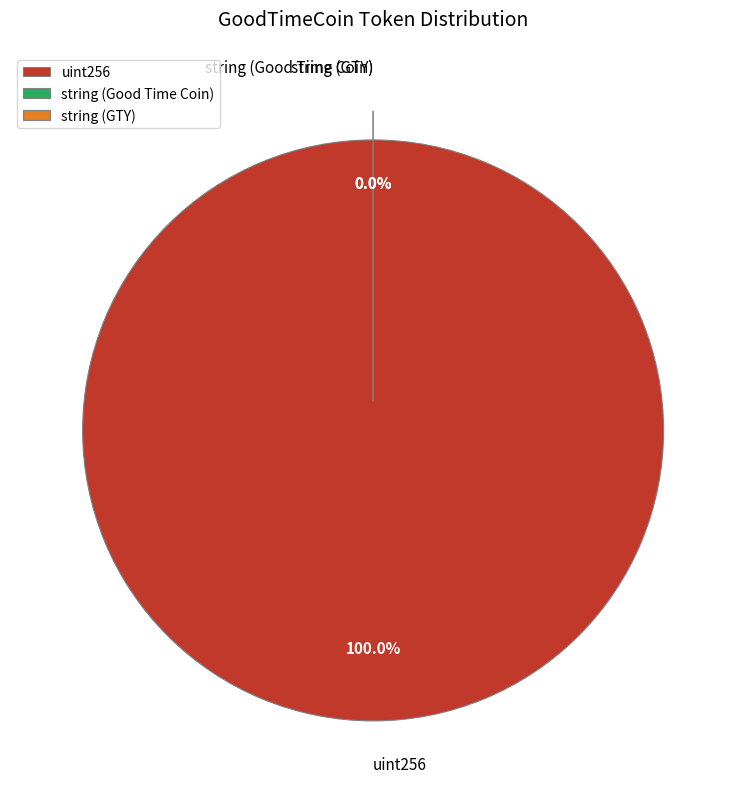

What is the smallest slice in the pie chart?

string (Good Time Coin)